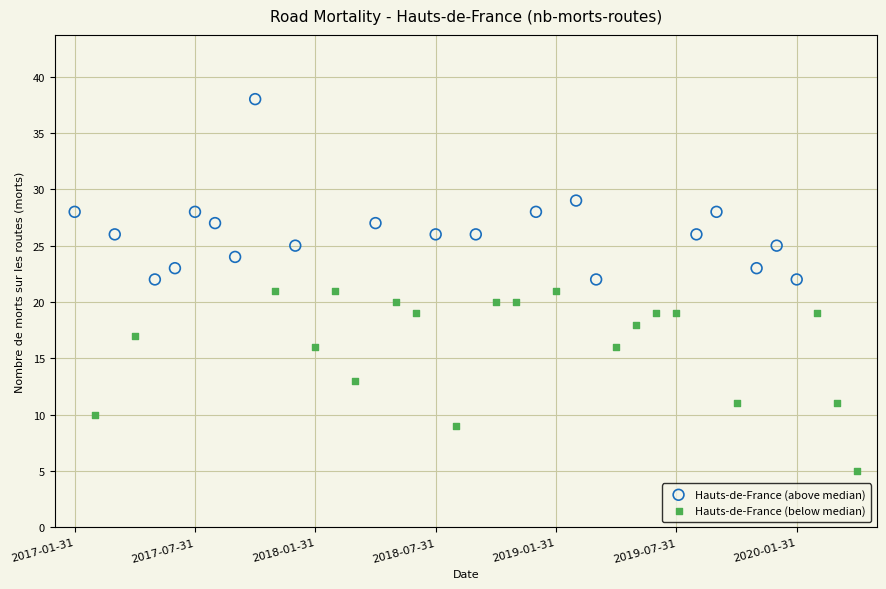

Which series contains the lowest Y value?

Hauts-de-France (below median)